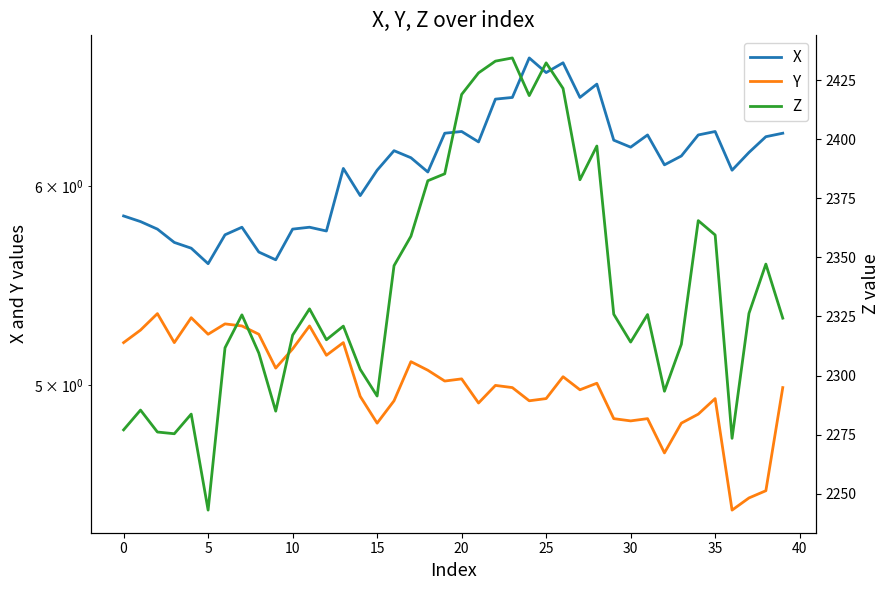

Where is Y nearest to the value 4?

36